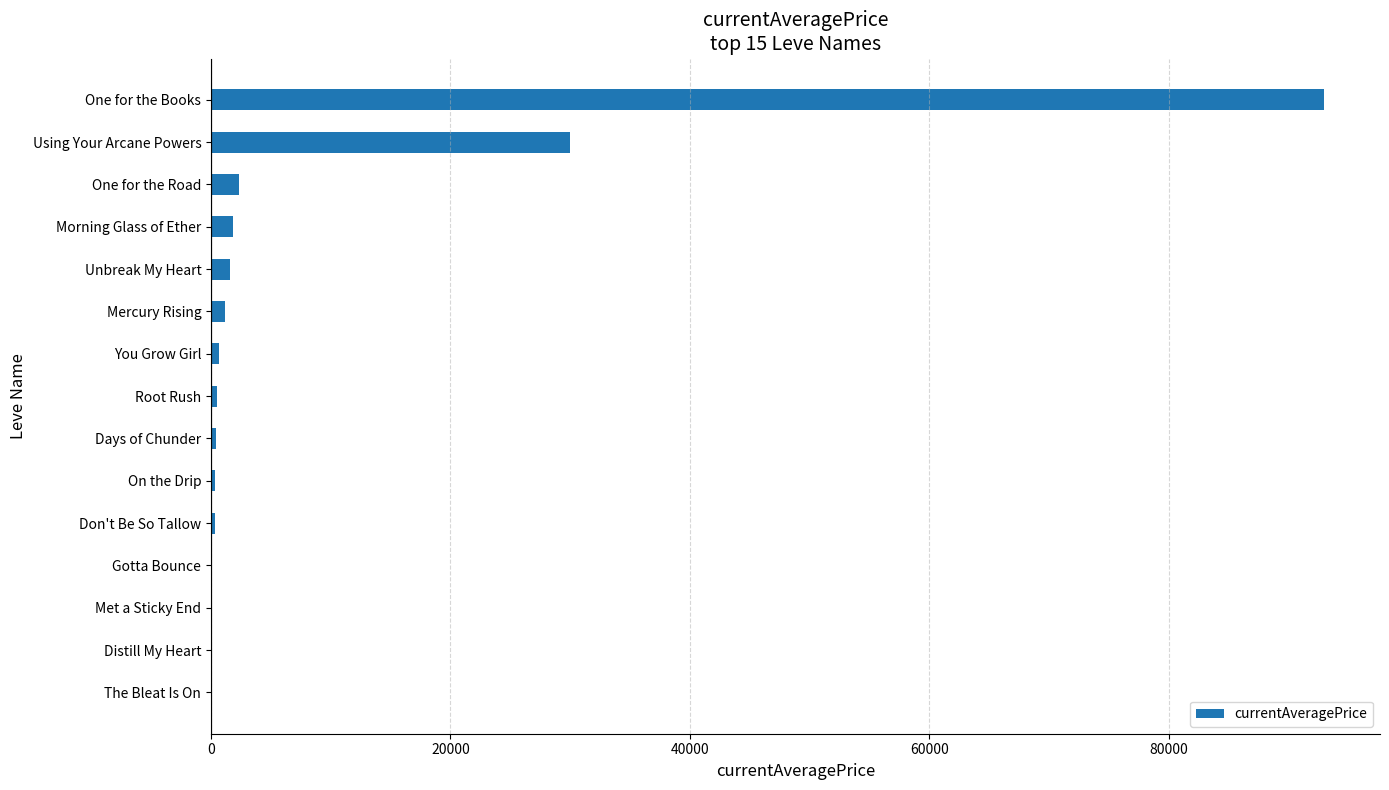

What is the sum of all values?

132372.0